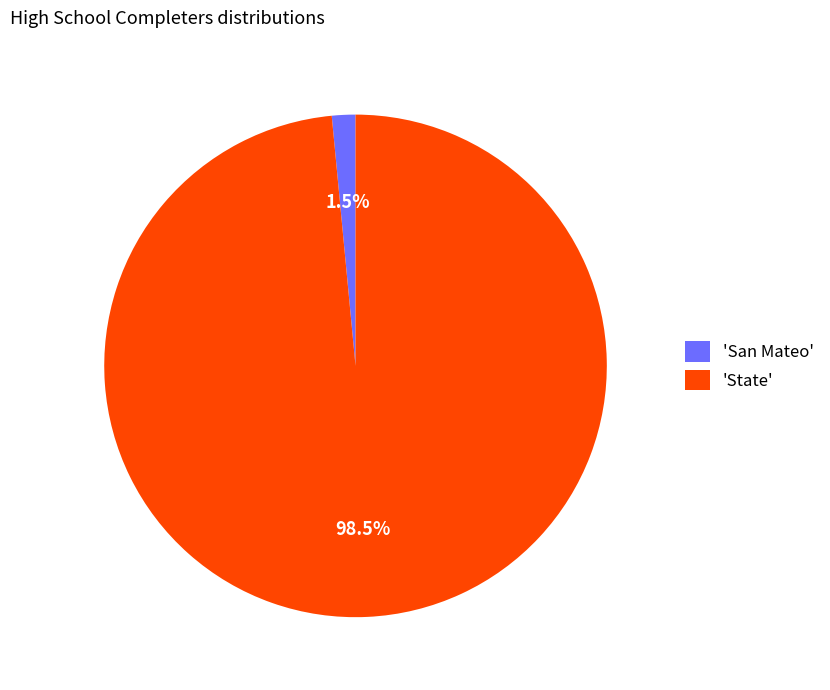

Rank the categories by value from lowest to highest.

'San Mateo', 'State'